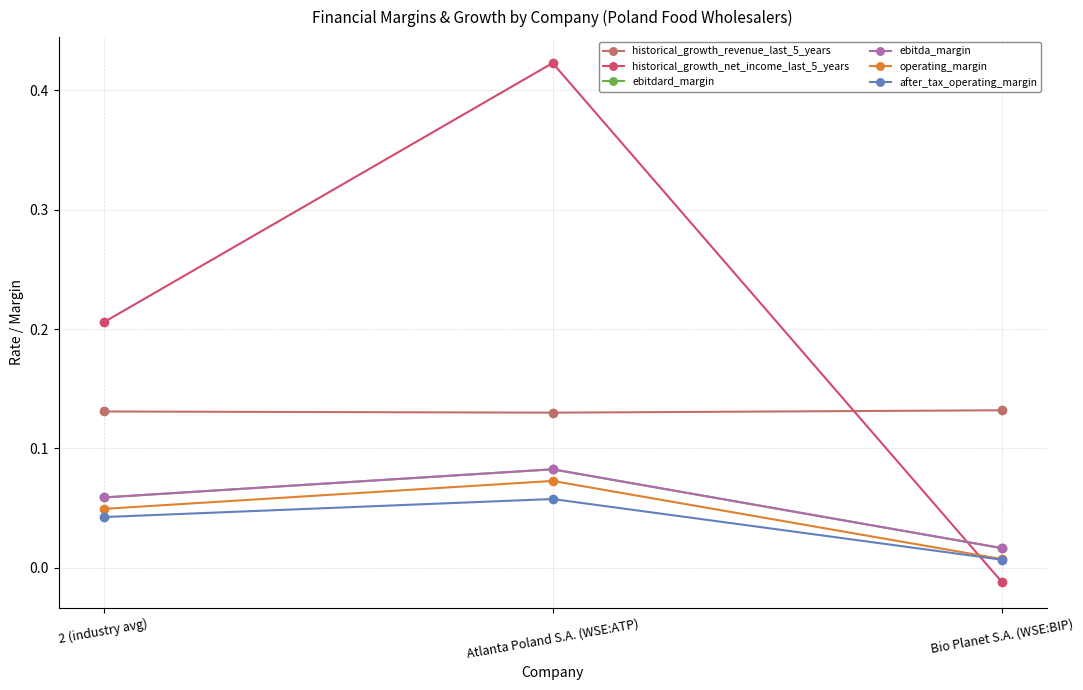

Does the chart have visible grid lines?

Yes